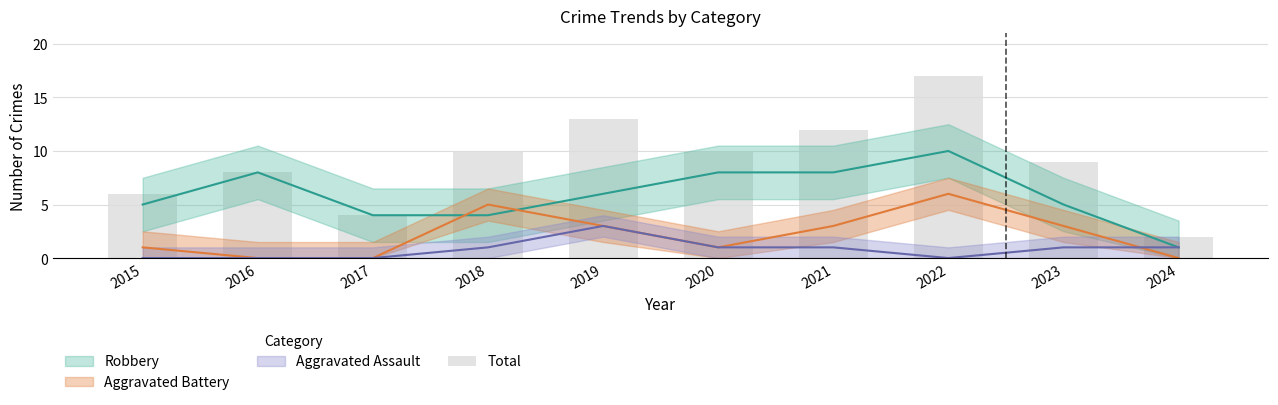

At which label does the data first exceed 10?

2019